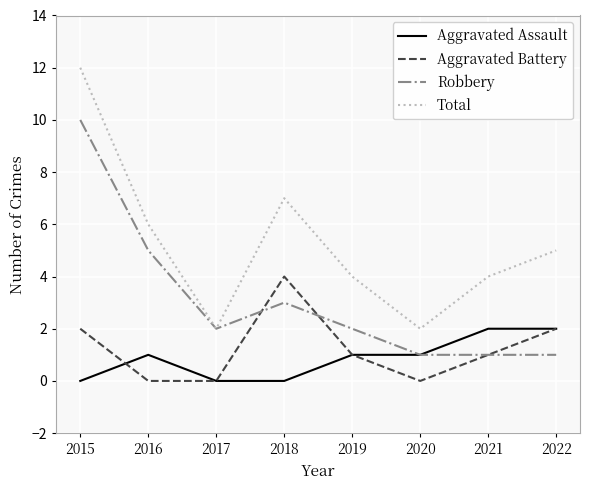

Is the value of Total at 2021 greater than the value of Aggravated Battery at 2016?

Yes